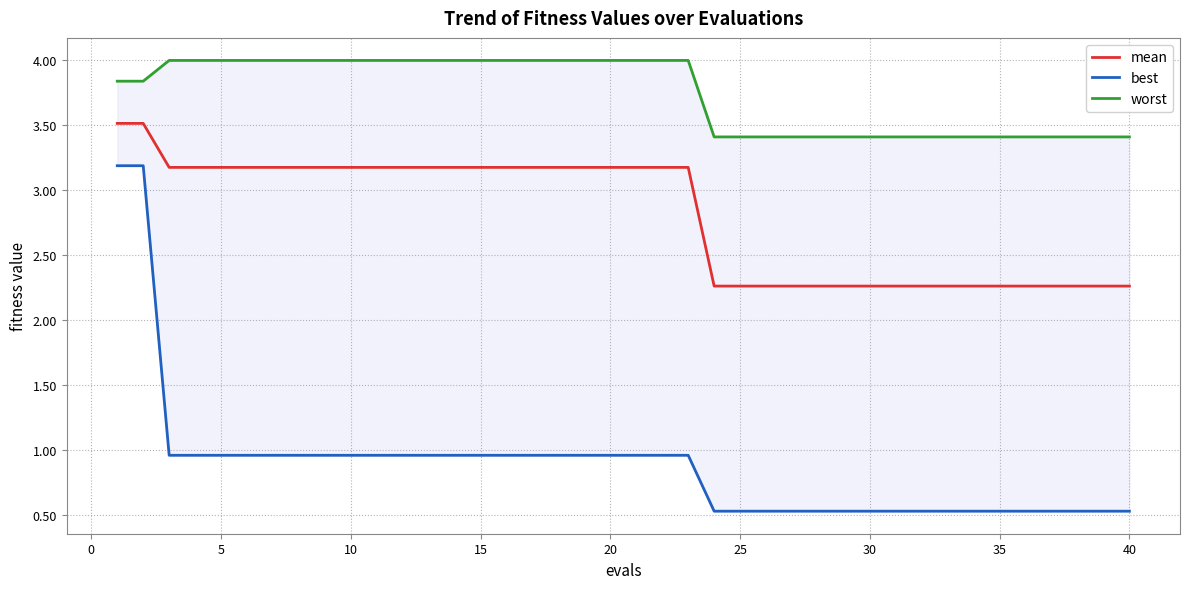

Rank the series by their average value, from highest to lowest.

worst, mean, best